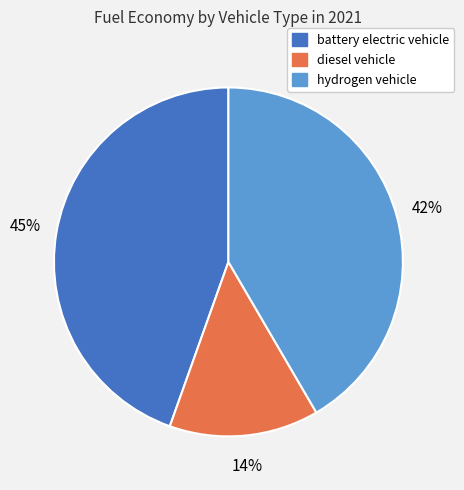

To the nearest percent, what portion does hydrogen vehicle represent?

42%